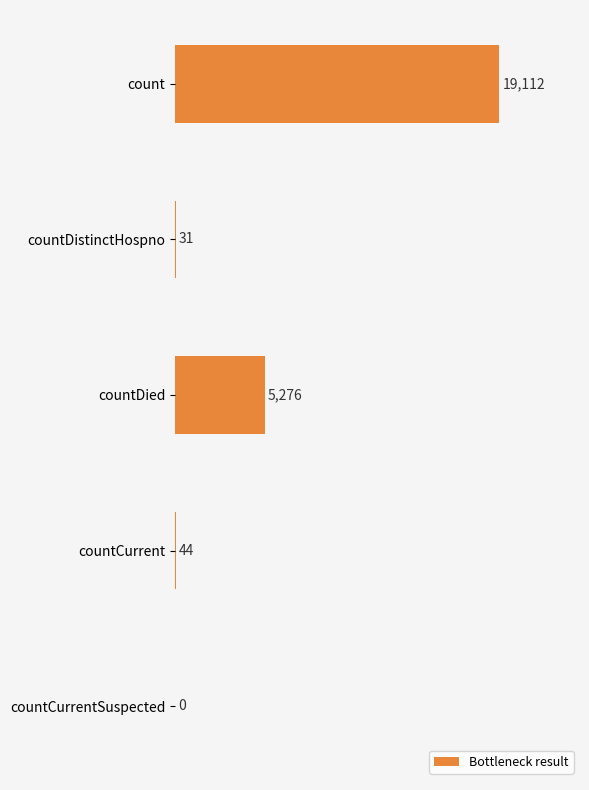

Is it true that the value at countDied is 1830?

False